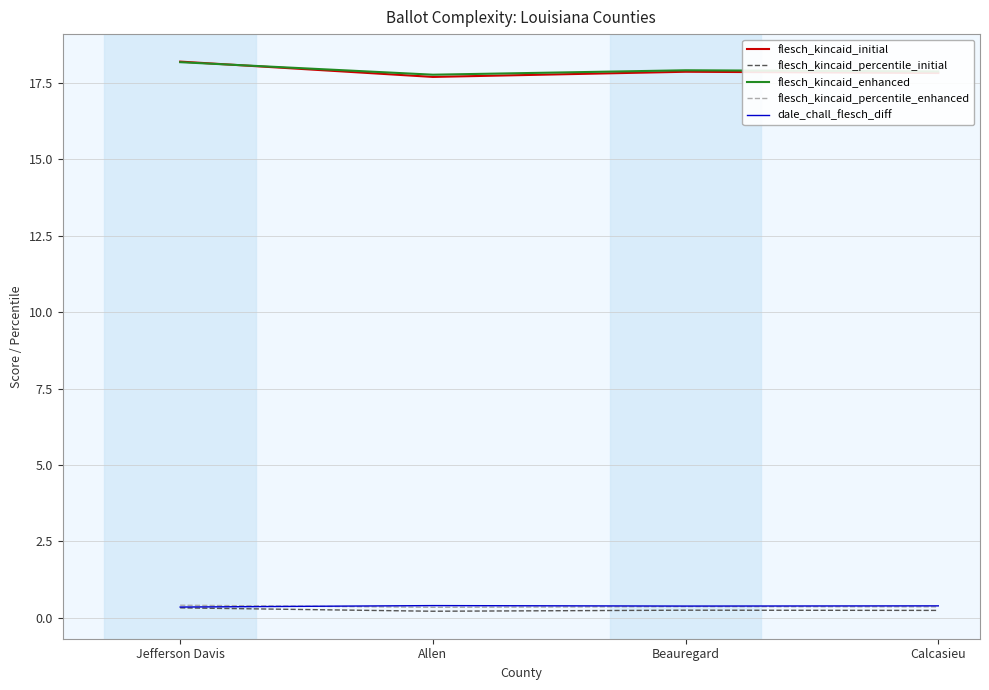

What is the minimum value for flesch_kincaid_enhanced?

17.8